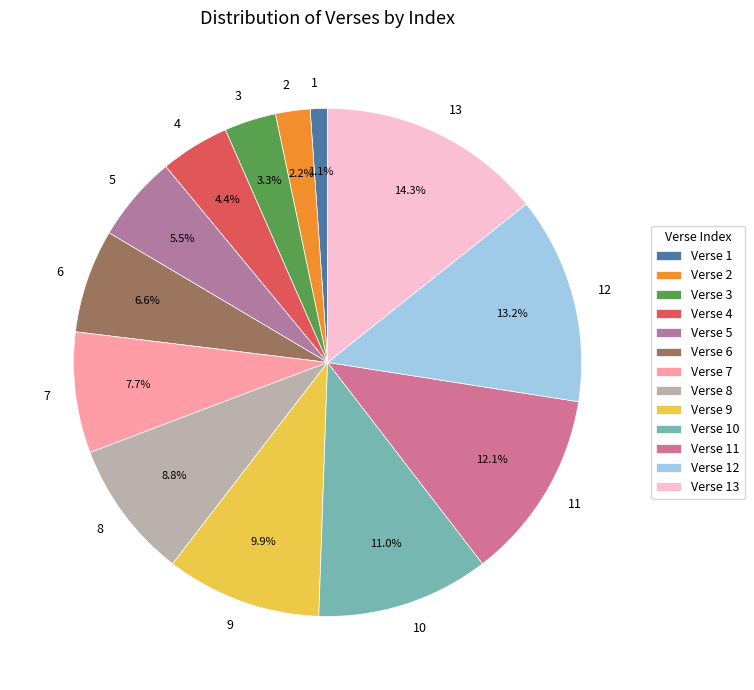

How many segments does this pie chart have?

13